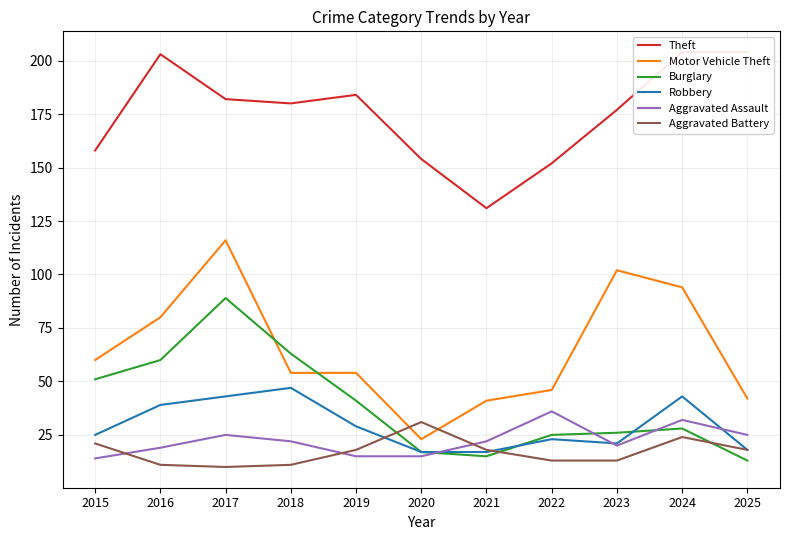

What is the value of the Aggravated Battery point at the 4th from the left?

11